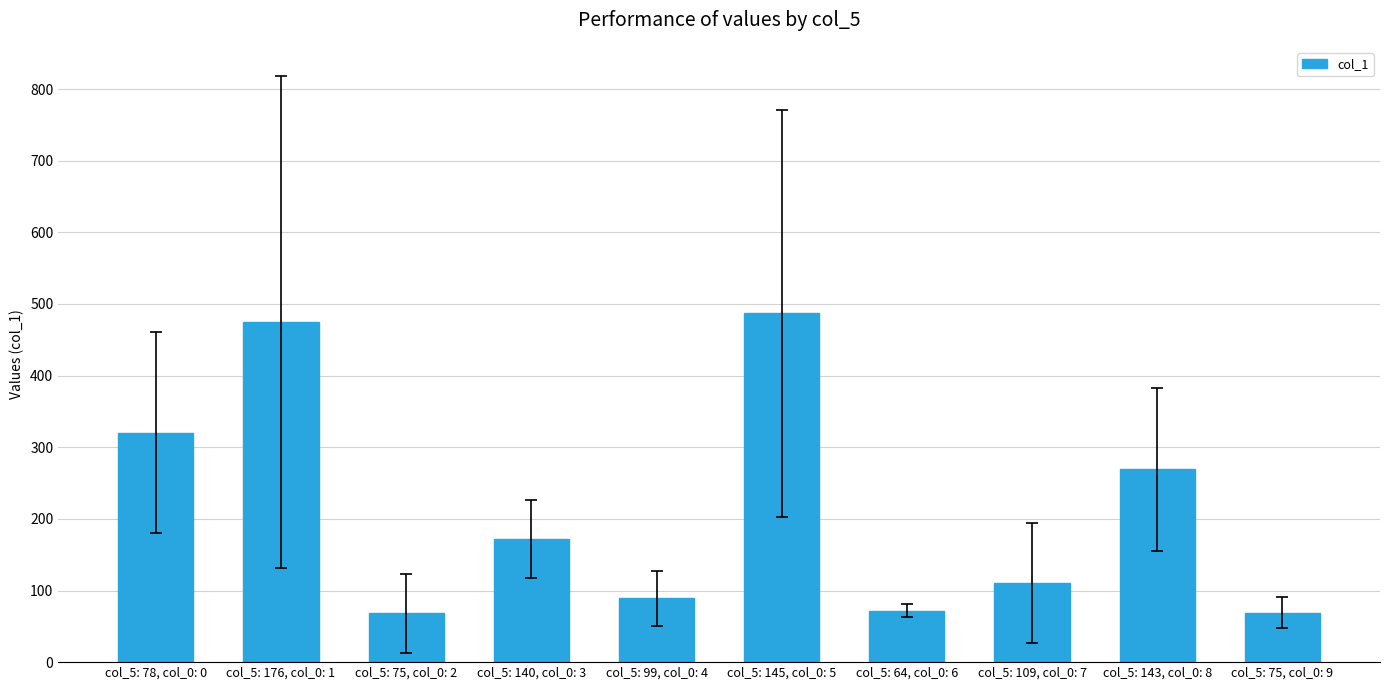

Does the chart contain any negative values?

No